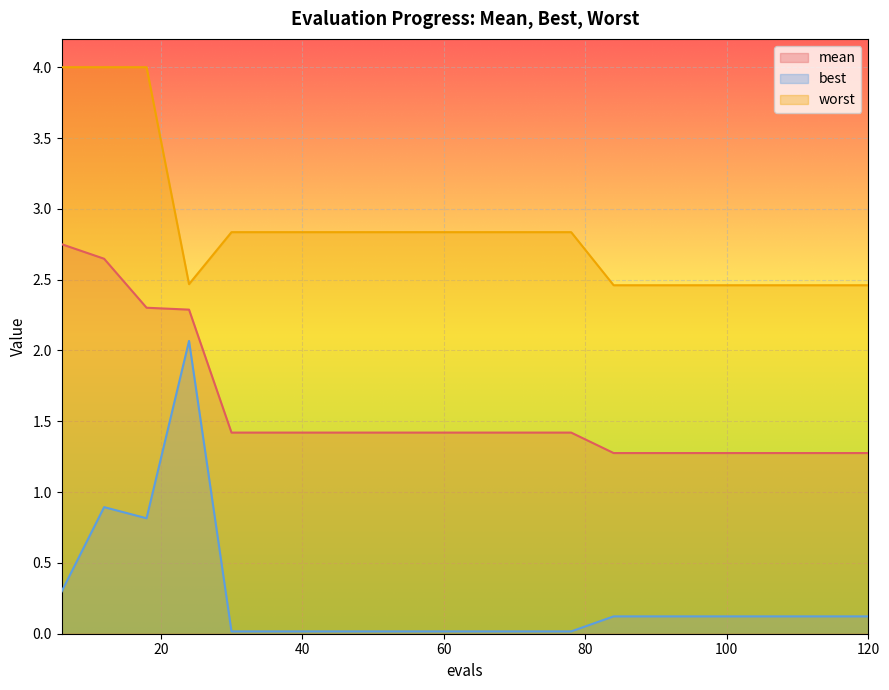

Does the chart display data point markers on the line(s)?

No